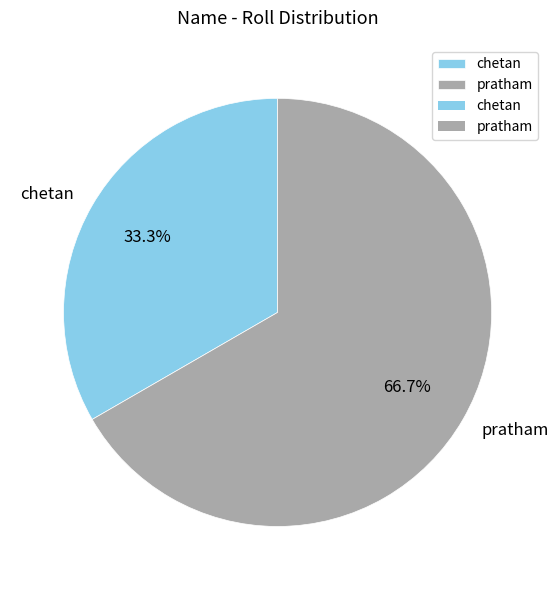

Rank the categories by value from highest to lowest.

pratham, chetan